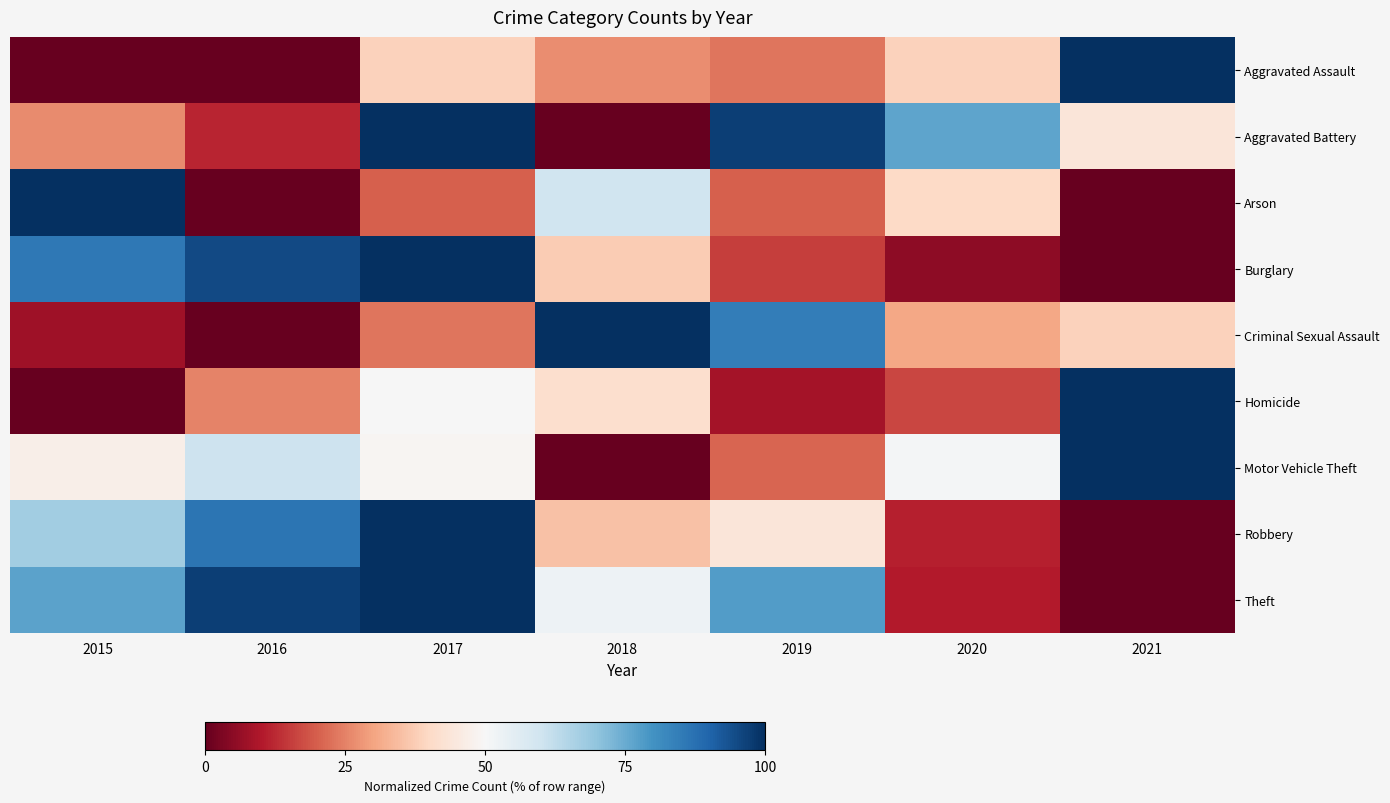

What is the total value across all series at 2016?

375.6